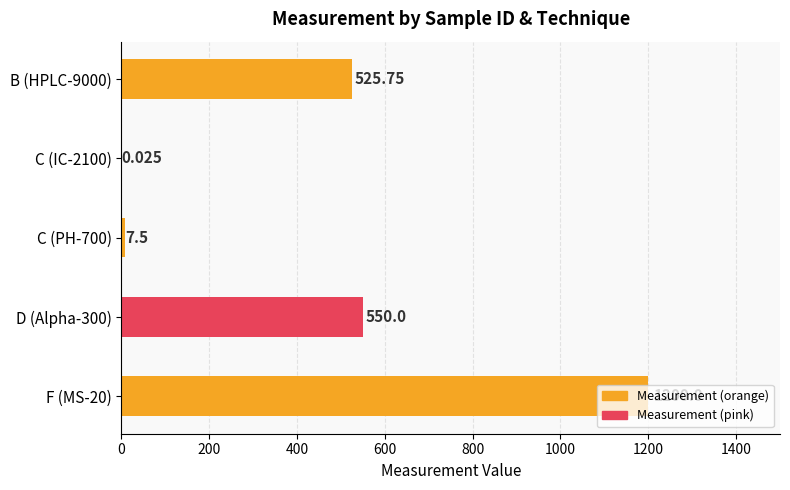

Count the number of data series in this chart.

1